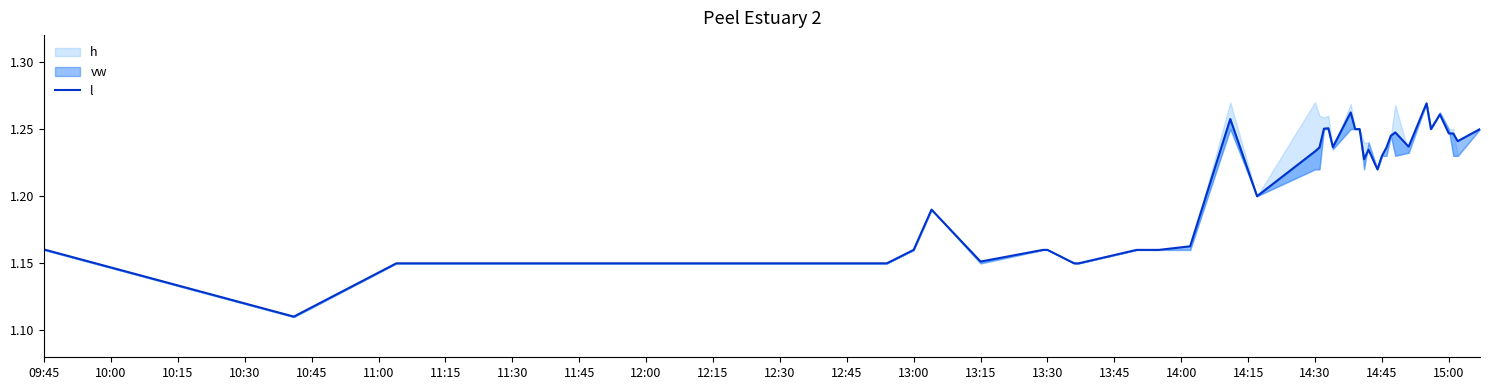

Reading left to right, transcribe all the data shown in this chart.

1.2	1.1	1.1	1.1	1.1	1.2	1.2	1.2	1.2	1.2	1.1	1.1	1.2	1.2	1.2	1.3	1.2	1.2	1.2	1.3	1.3	1.2	1.3	1.2	1.2	1.2	1.2	1.2	1.2	1.2	1.2	1.2	1.2	1.3	1.2	1.3	1.2	1.2	1.2	1.2